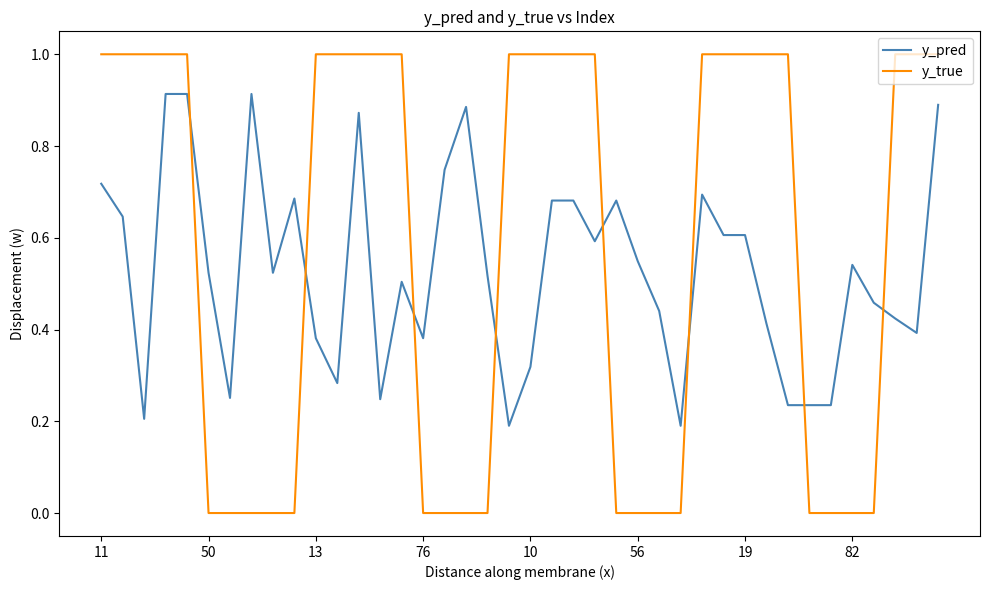

What is the greatest value displayed?

1.0